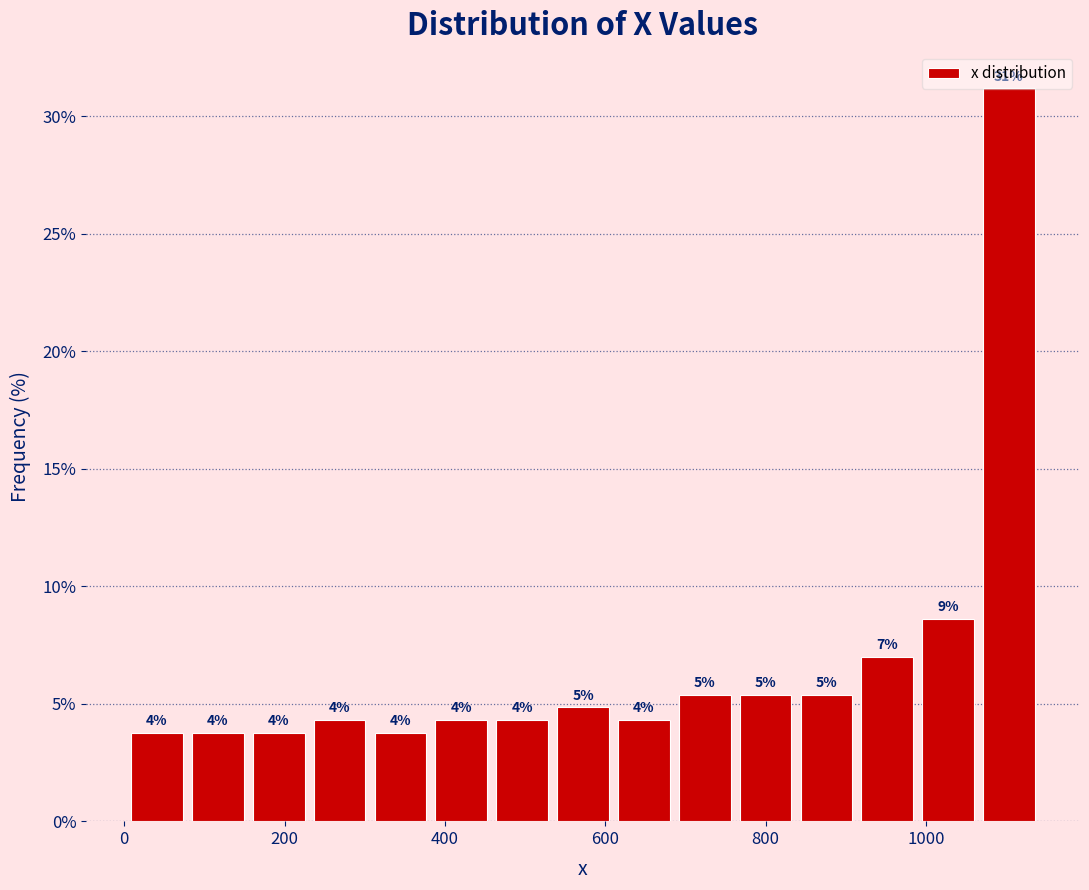

Around what value on the x-axis is the tallest bar? Give the approximate position of its centre, as read against the axis.

1100